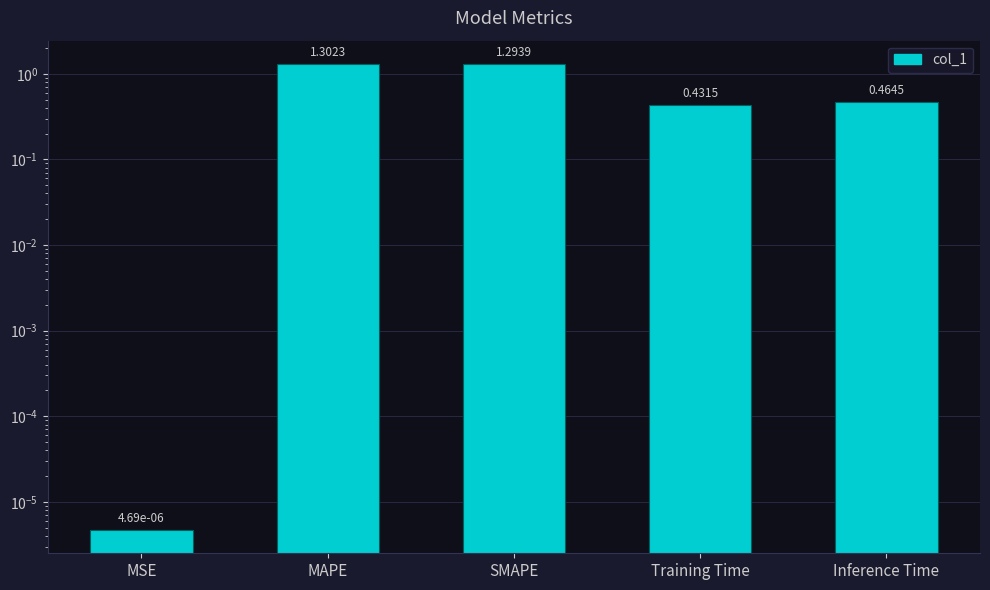

At which category does the chart reach its peak across all series?

MAPE